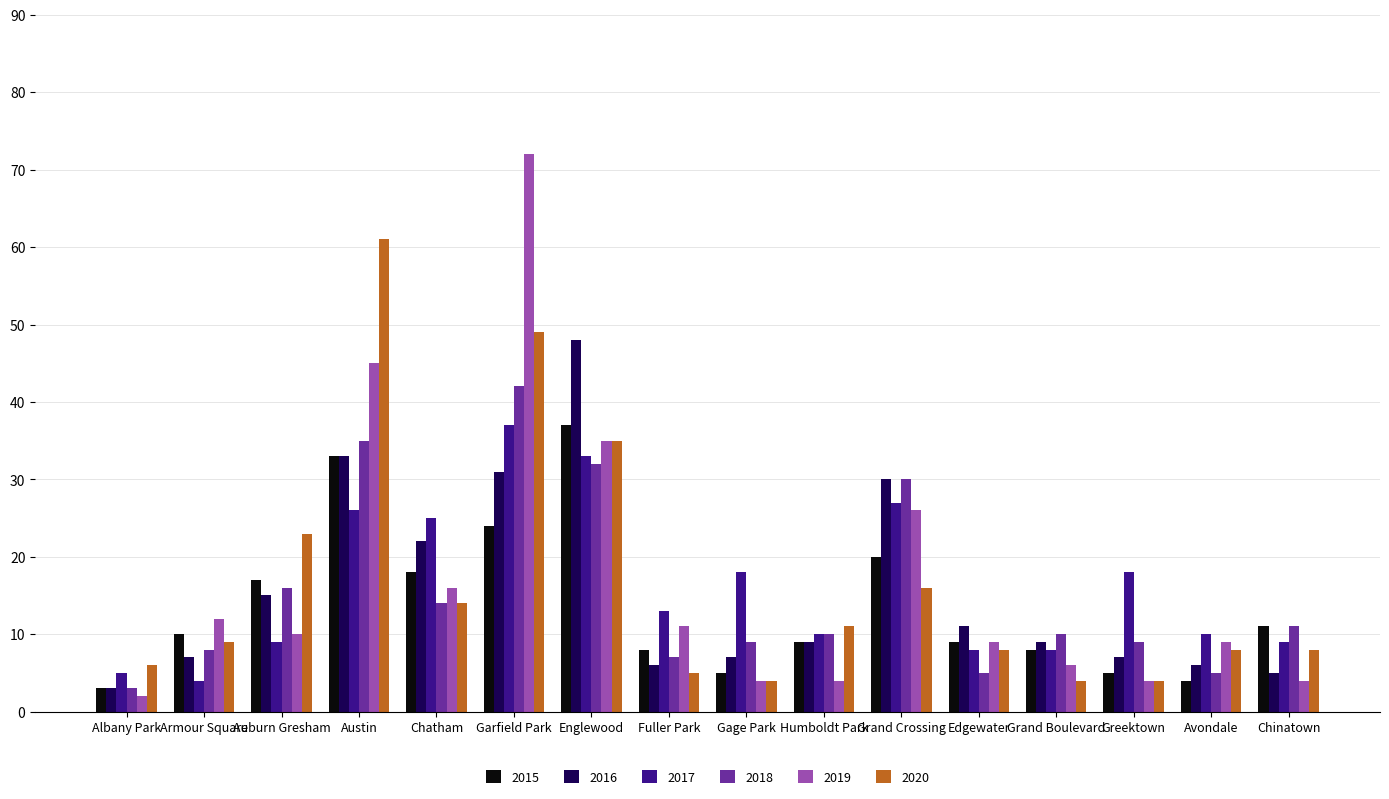

At which label is 2015 closest to 20?

Grand Crossing